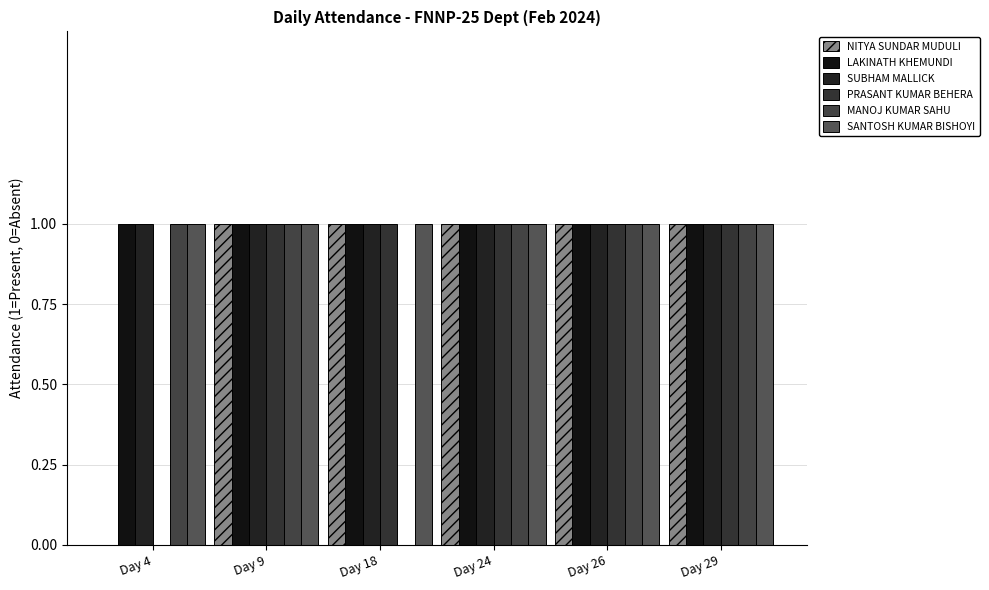

What is the total value across all series at Day 18?

5